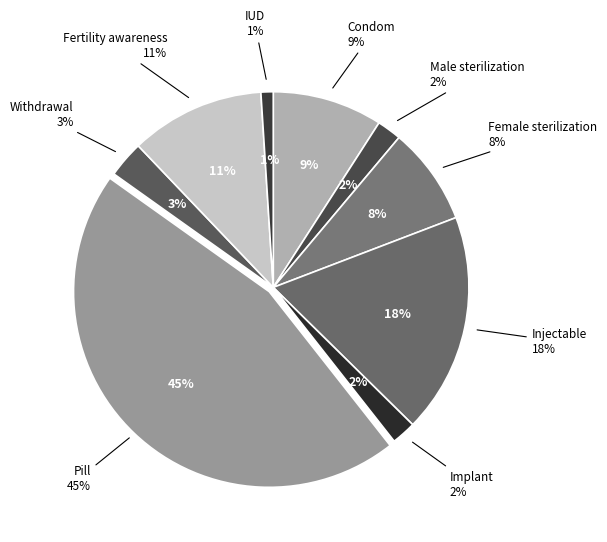

Does Withdrawal account for over 50% of the chart?

No